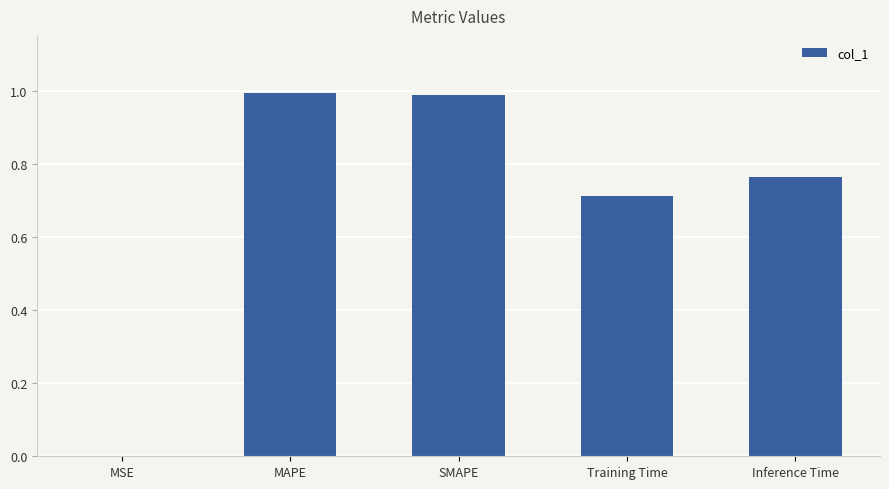

Between Inference Time and Training Time, which is larger?

Inference Time